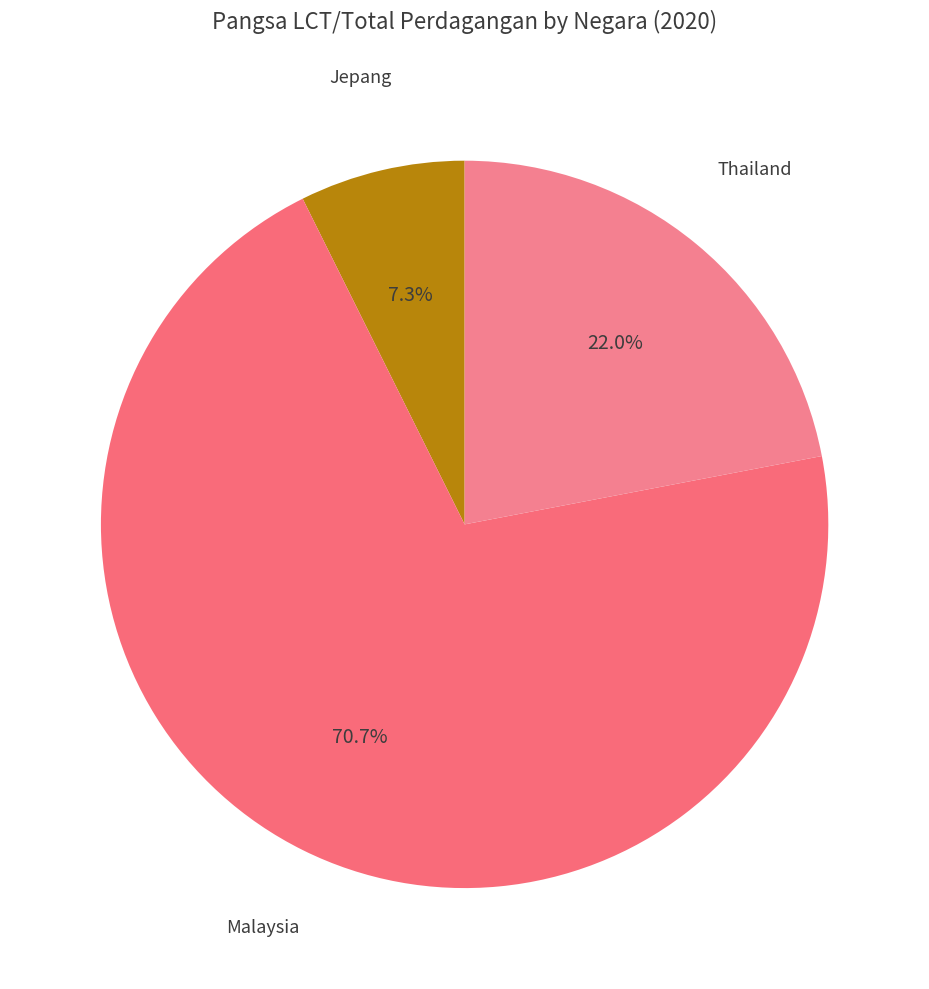

How many segments does this pie chart have?

3